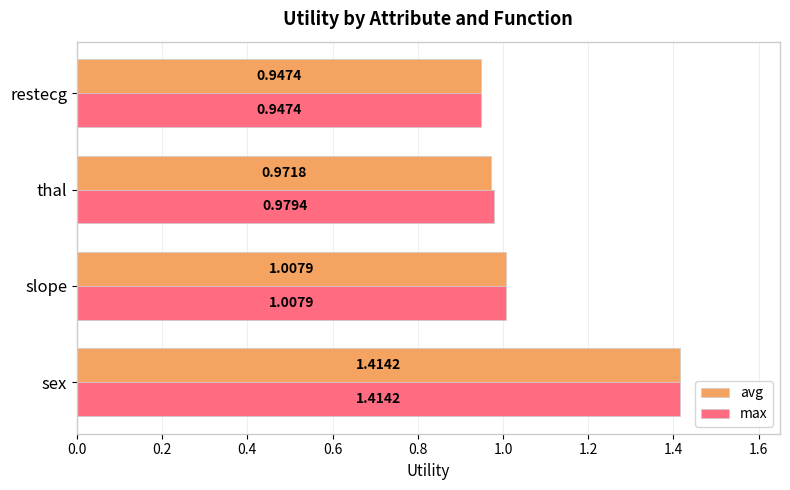

At which label does max reach its minimum?

restecg